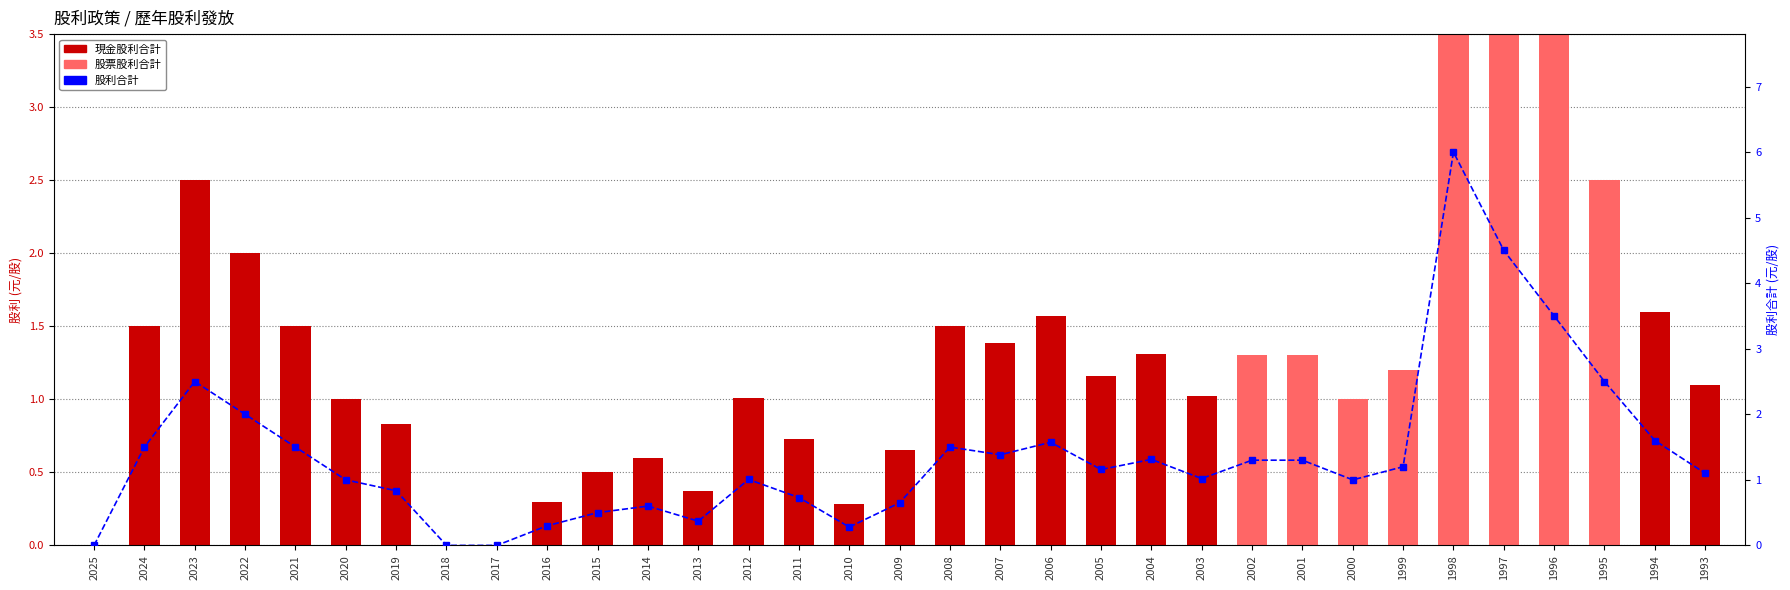

What is the sum of all 股利合計 values?

45.7